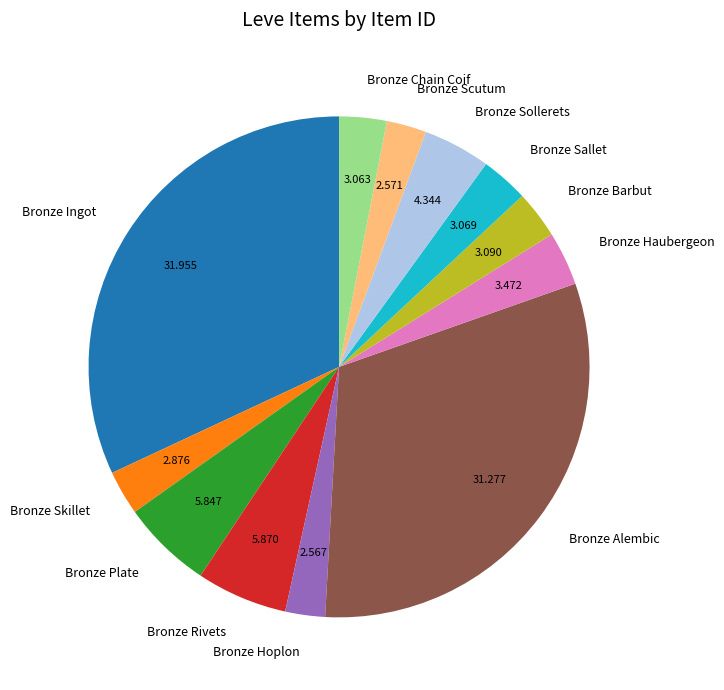

Between Bronze Hoplon and Bronze Ingot, which is larger?

Bronze Ingot